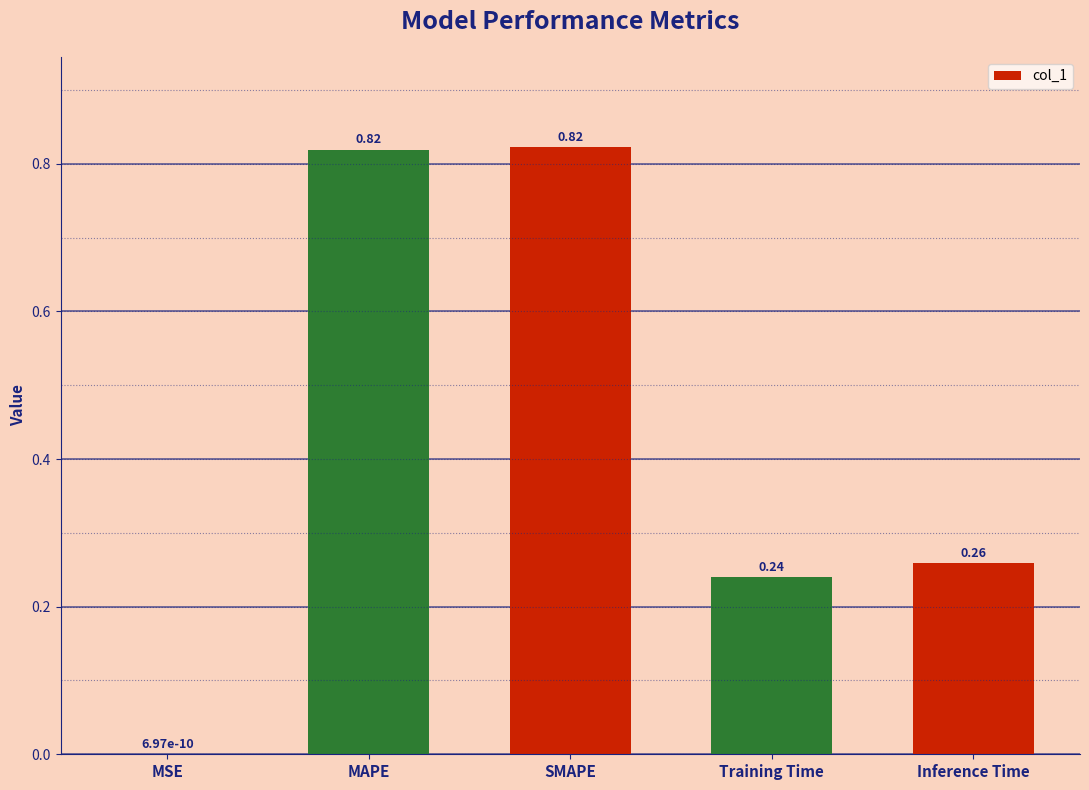

What is the sum of the values at Training Time and Inference Time?

0.5